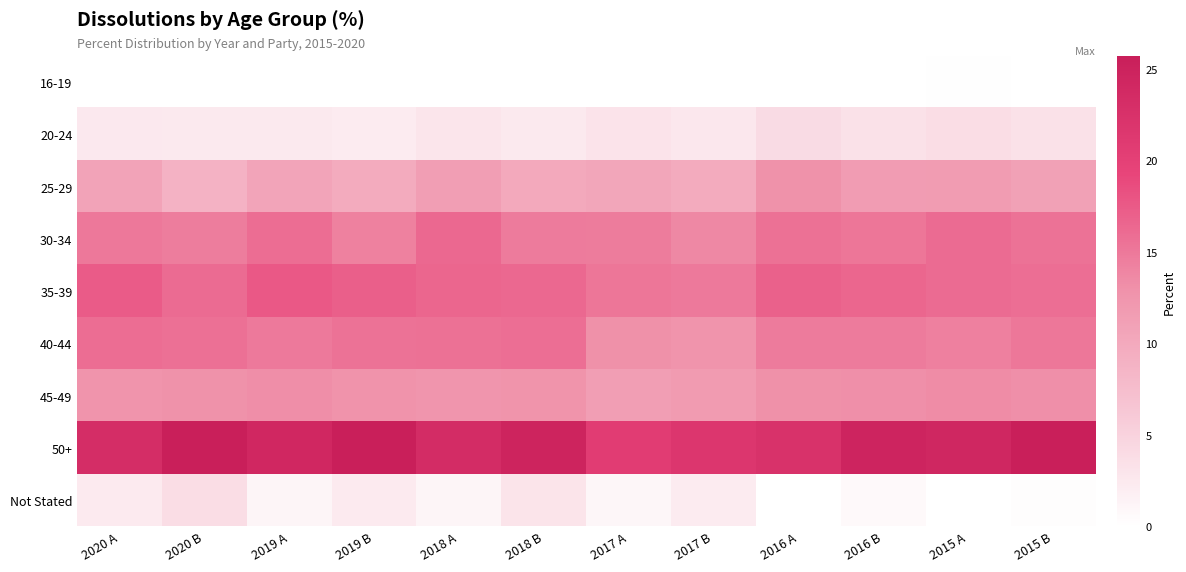

Reading right to left, list all the values displayed in this chart.

16-19: 2015 B=0.1	2015 A=0.2	2016 B=0.1	2016 A=0.1	2017 B=0.1	2017 A=0.1	2018 B=0.0	2018 A=0.1	2019 B=0.1	2019 A=0.0	2020 B=0.0	2020 A=0.0
20-24: 2015 B=3.4	2015 A=3.9	2016 B=3.4	2016 A=4.1	2017 B=2.7	2017 A=3.2	2018 B=2.5	2018 A=3.0	2019 B=2.3	2019 A=2.5	2020 B=2.5	2020 A=2.6
25-29: 2015 B=11.1	2015 A=11.7	2016 B=11.6	2016 A=12.9	2017 B=9.8	2017 A=10.4	2018 B=10.1	2018 A=11.4	2019 B=9.8	2019 A=10.6	2020 B=8.9	2020 A=10.8
30-34: 2015 B=15.5	2015 A=16.1	2016 B=15.2	2016 A=15.6	2017 B=13.7	2017 A=14.7	2018 B=14.8	2018 A=16.3	2019 B=14.3	2019 A=15.9	2020 B=14.6	2020 A=15.0
35-39: 2015 B=15.8	2015 A=16.1	2016 B=16.5	2016 A=16.9	2017 B=14.9	2017 A=15.2	2018 B=16.3	2018 A=16.5	2019 B=17.1	2019 A=17.6	2020 B=16.1	2020 A=17.4
40-44: 2015 B=15.1	2015 A=14.4	2016 B=14.8	2016 A=14.8	2017 B=12.6	2017 A=13.0	2018 B=15.8	2018 A=15.6	2019 B=15.5	2019 A=14.9	2020 B=15.7	2020 A=15.9
45-49: 2015 B=13.1	2015 A=13.4	2016 B=13.1	2016 A=13.0	2017 B=11.8	2017 A=11.4	2018 B=12.7	2018 A=12.5	2019 B=12.8	2019 A=13.2	2020 B=12.9	2020 A=12.6
50+: 2015 B=25.6	2015 A=24.2	2016 B=24.6	2016 A=22.4	2017 B=21.6	2017 A=20.6	2018 B=24.7	2018 A=23.4	2019 B=25.7	2019 A=24.1	2020 B=25.5	2020 A=23.2
Not Stated: 2015 B=0.3	2015 A=0.1	2016 B=0.7	2016 A=0.1	2017 B=2.3	2017 A=1.0	2018 B=3.1	2018 A=1.2	2019 B=2.4	2019 A=1.2	2020 B=3.9	2020 A=2.4